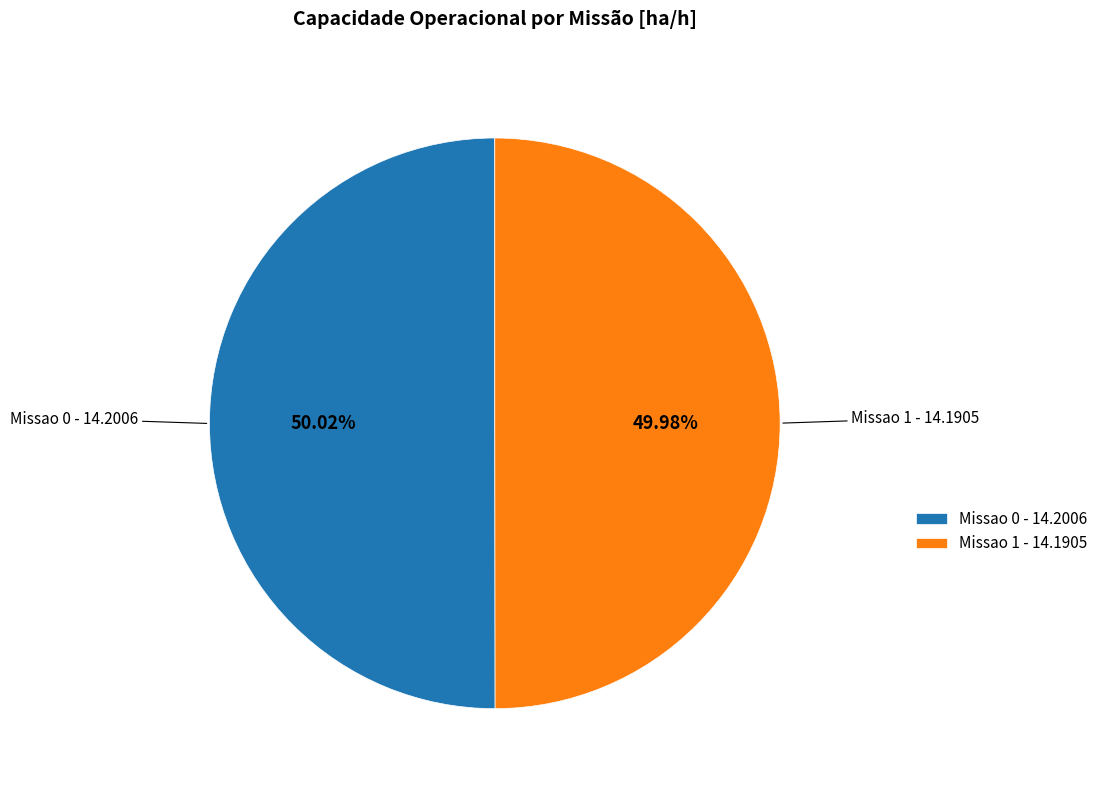

Is there a majority slice in this chart?

Yes